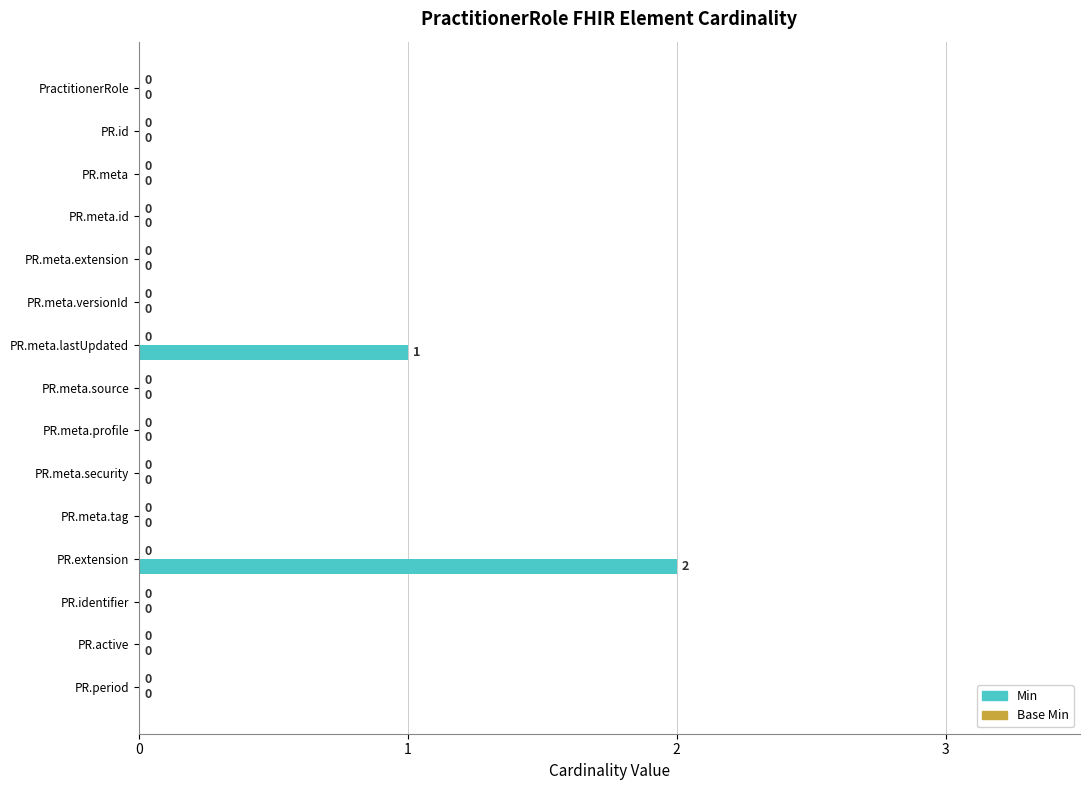

True or false: the data shows 0 at PR.active.

True